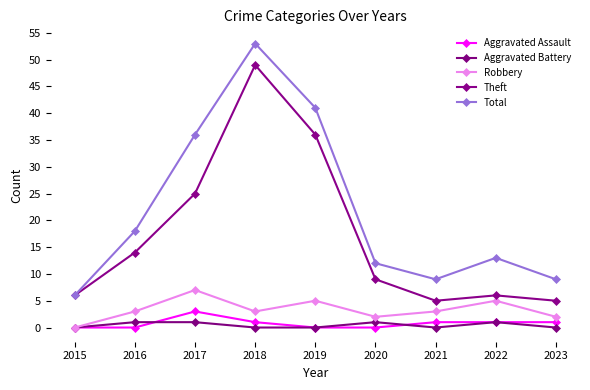

Is it true that Theft equals 2 at 2023?

False